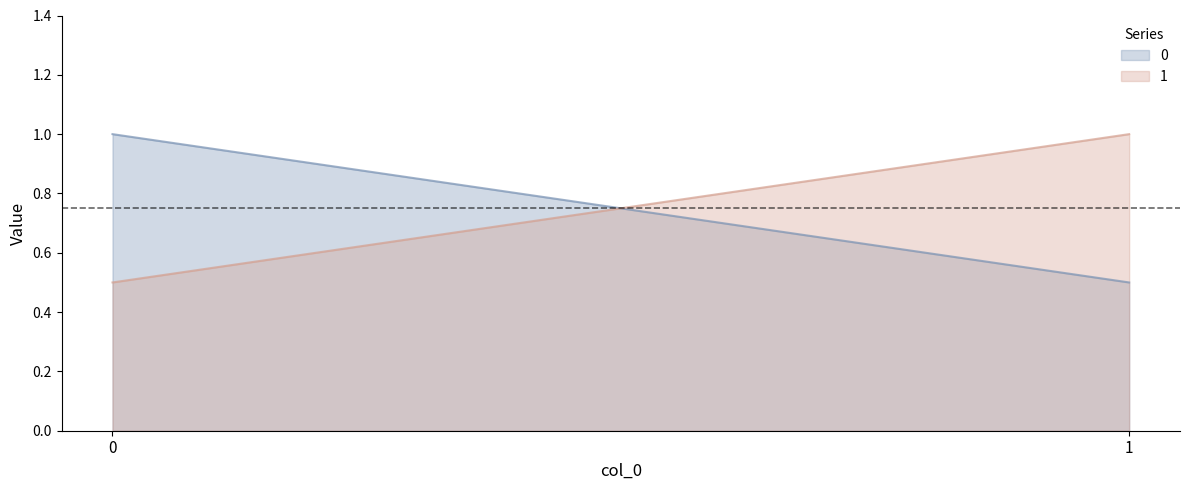

What is the difference between the 0 values at 1 and 0?

0.5